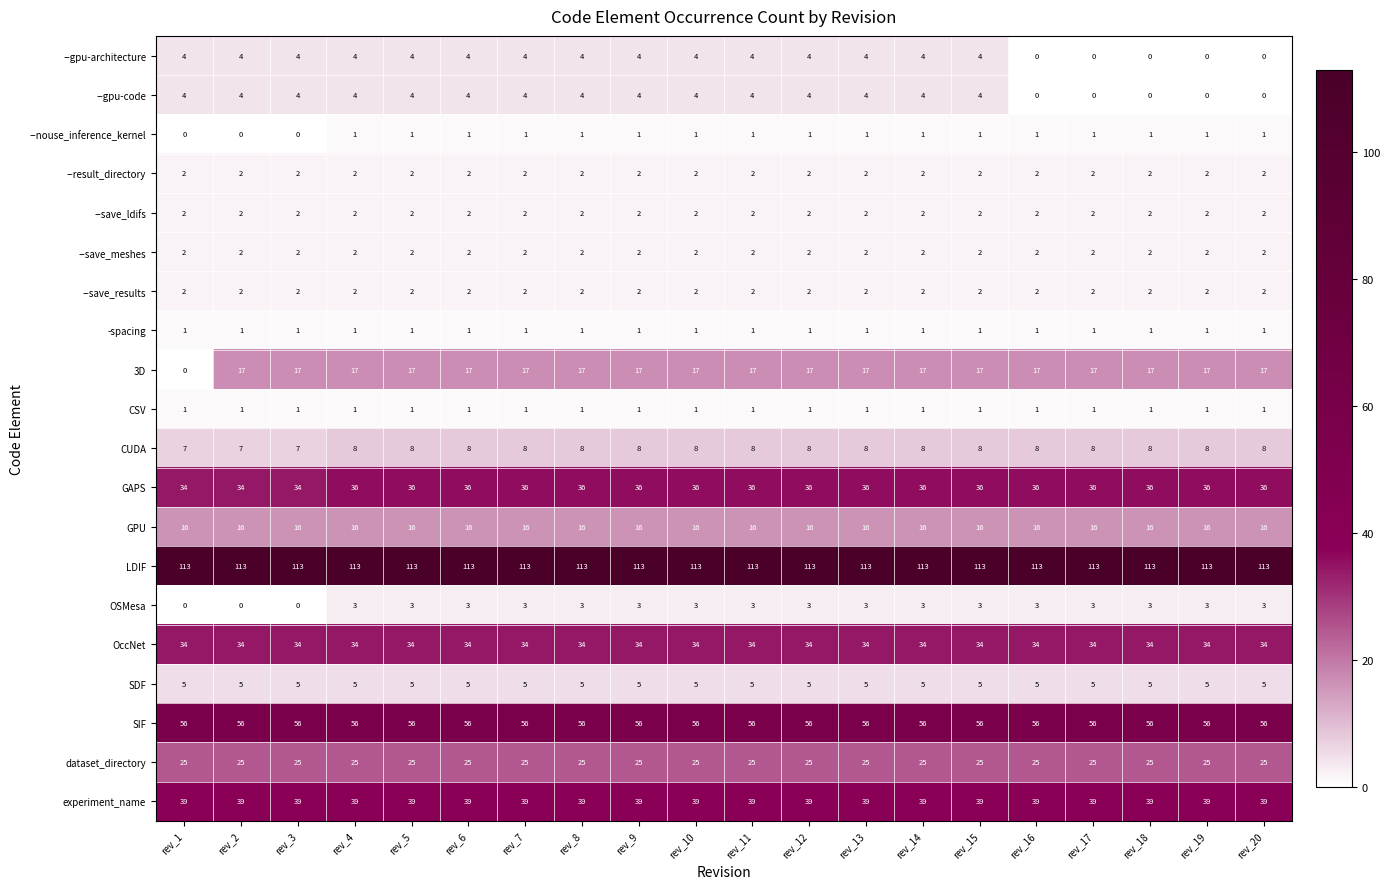

What is the difference between the highest and lowest values at rev_20?

113